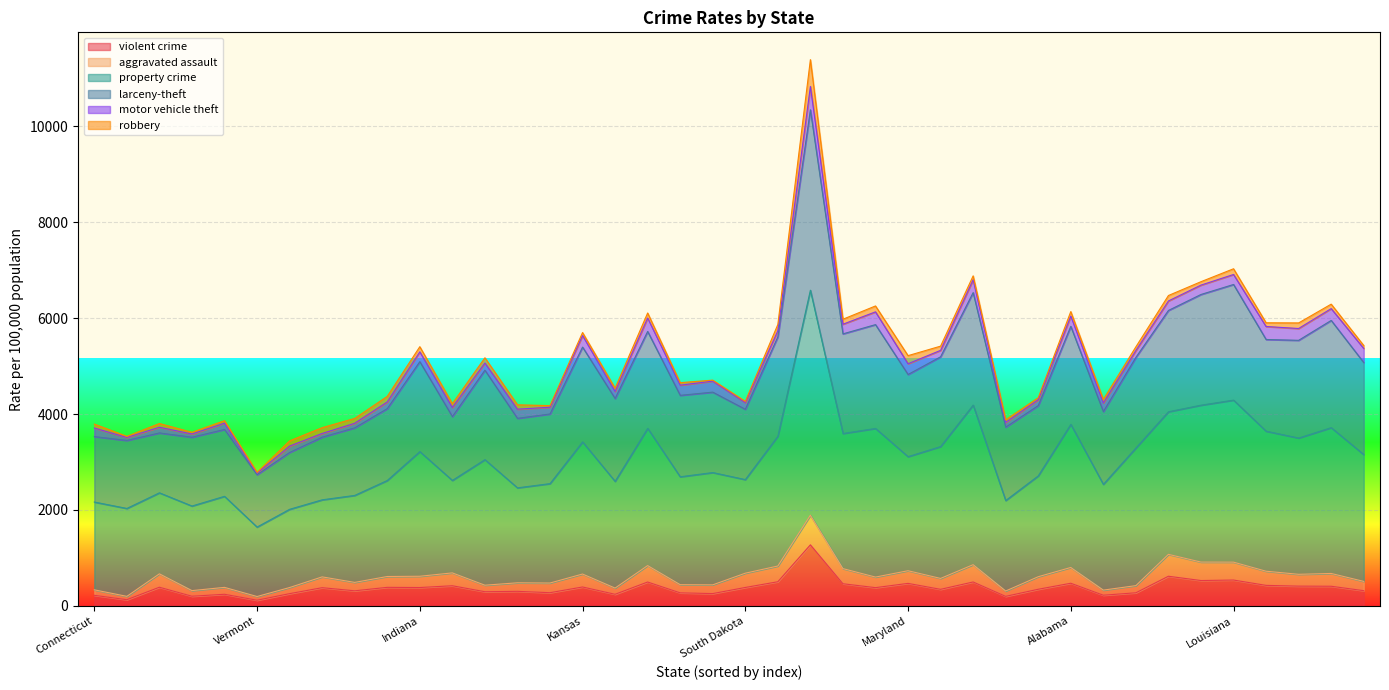

In violent crime, how many points are higher than both neighbors (excluding endpoints)?

14